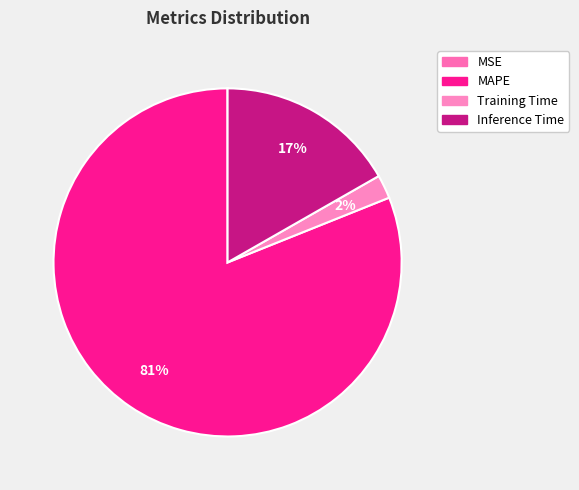

To the nearest percent, what portion does Inference Time represent?

17%